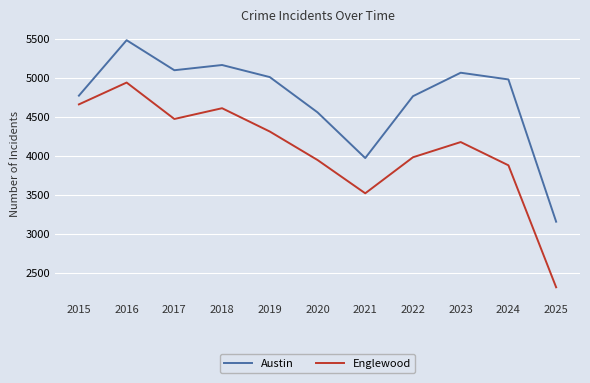

In Austin, how many points are higher than both neighbors (excluding endpoints)?

3